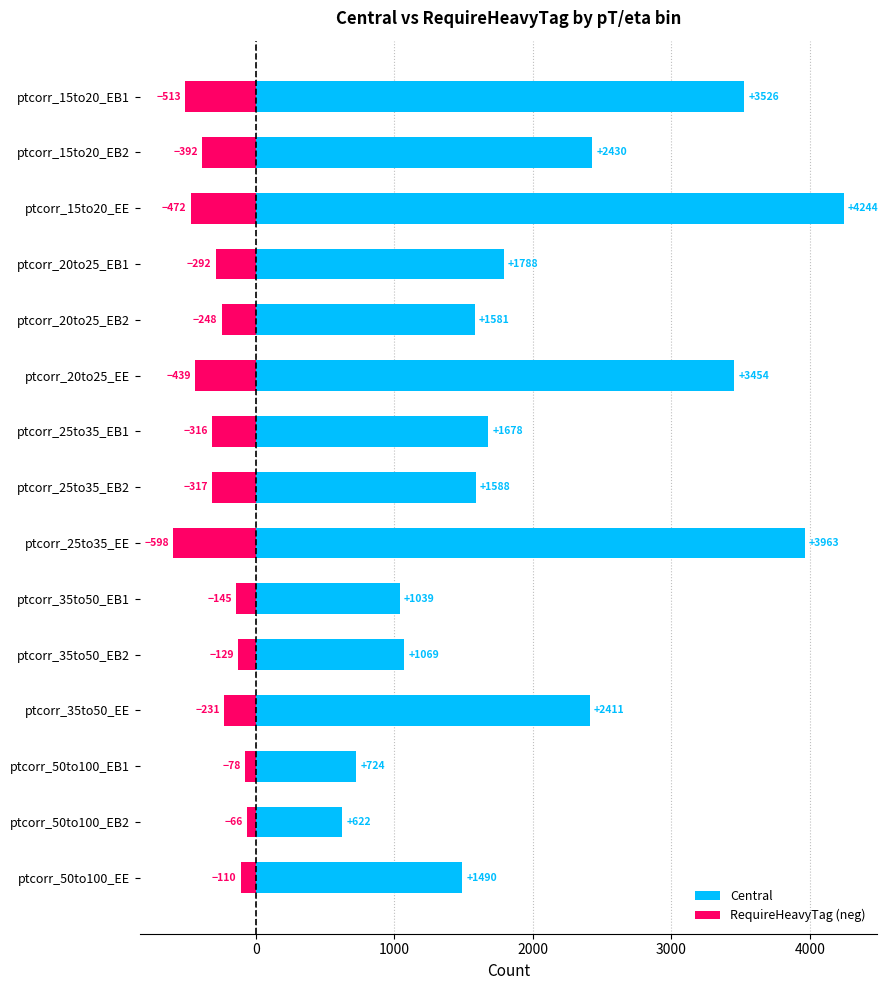

Rank the series by their average value, from highest to lowest.

Central, RequireHeavyTag (neg)